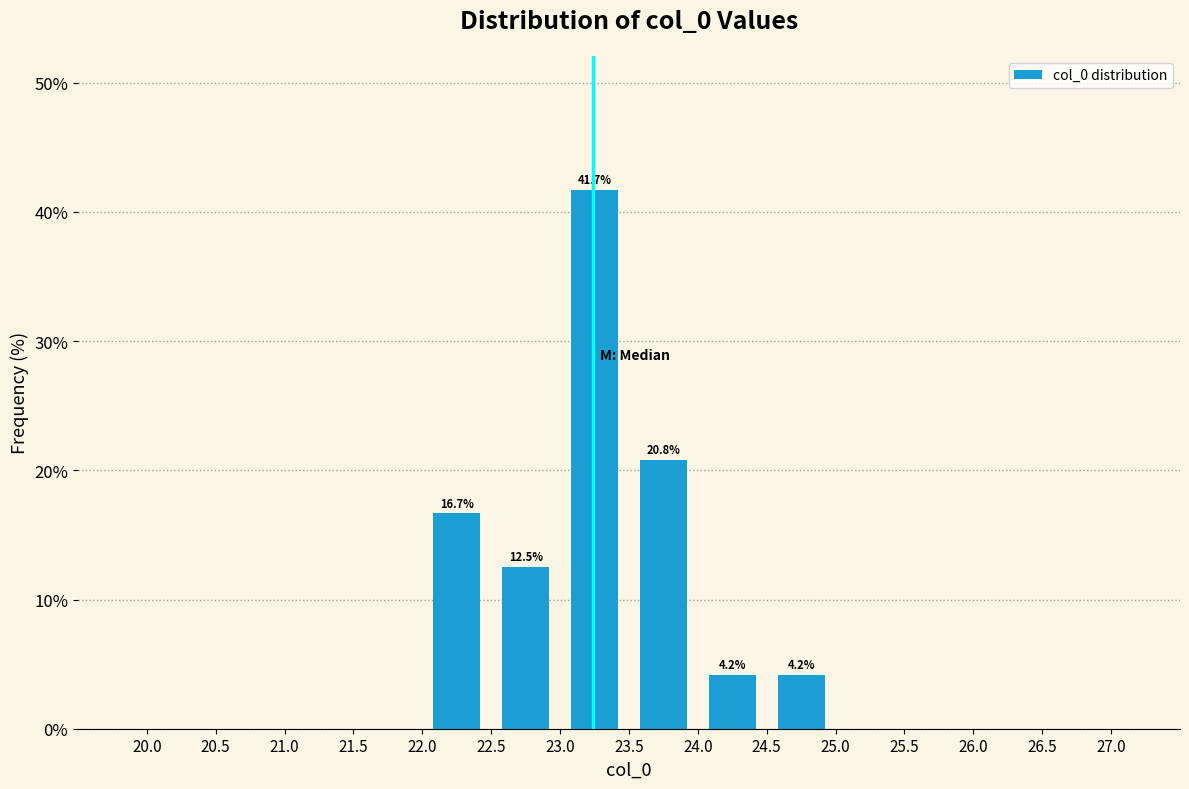

Over which range of the x-axis is the bar tallest?

23.0 to 23.5